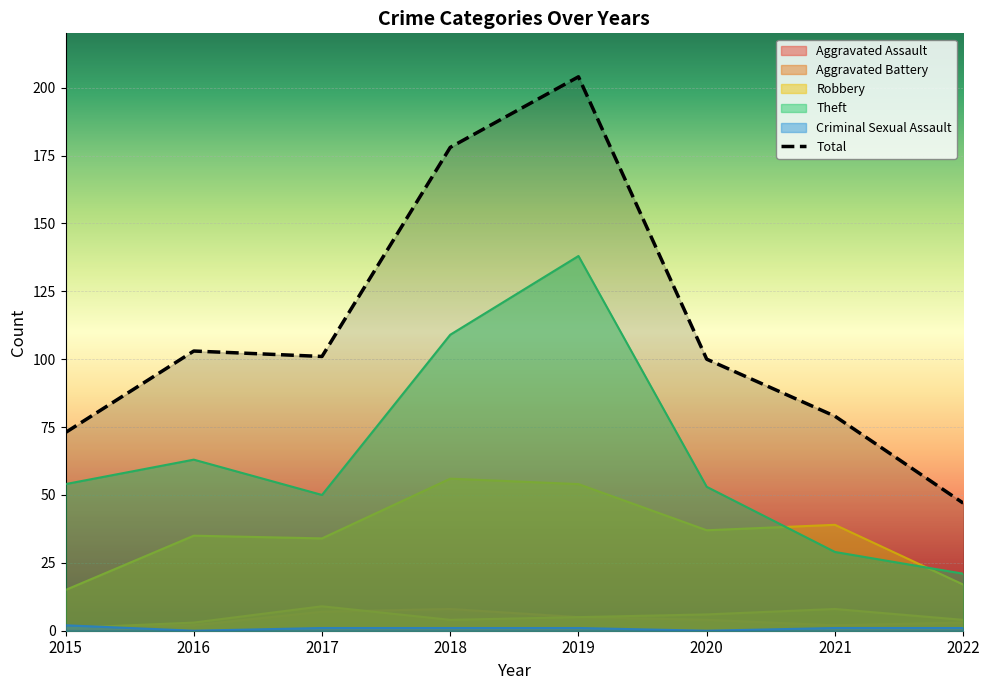

Where is Aggravated Battery nearest to the value 5?

2019